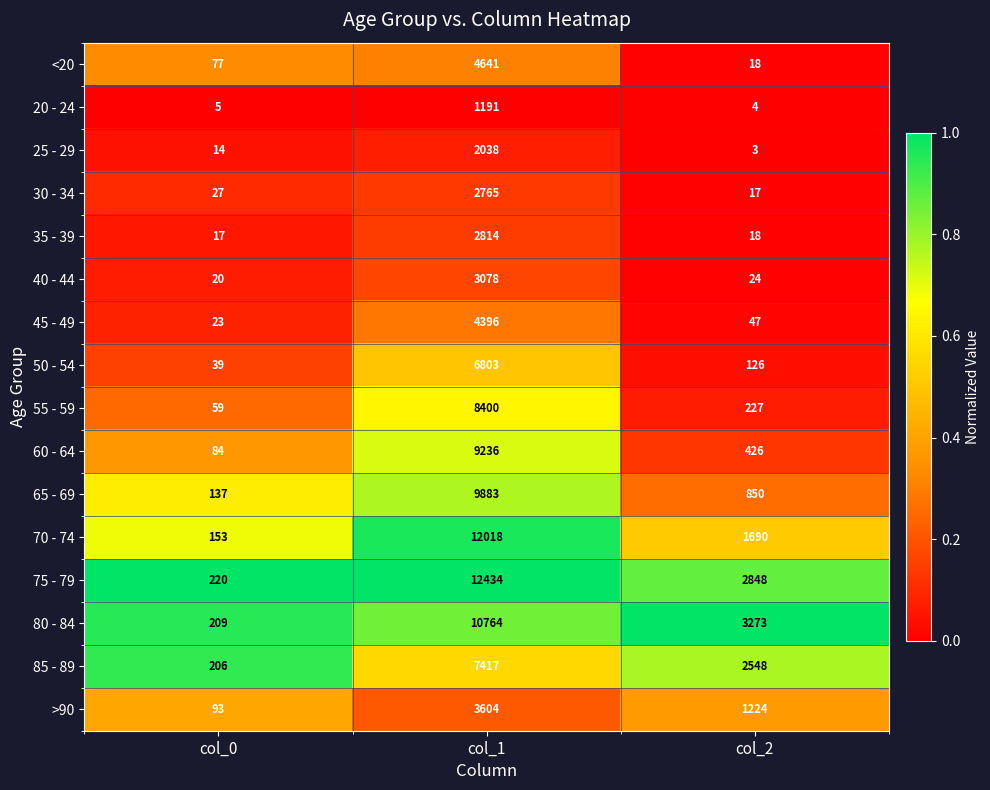

Is it true that >90 equals 93 at col_0?

True